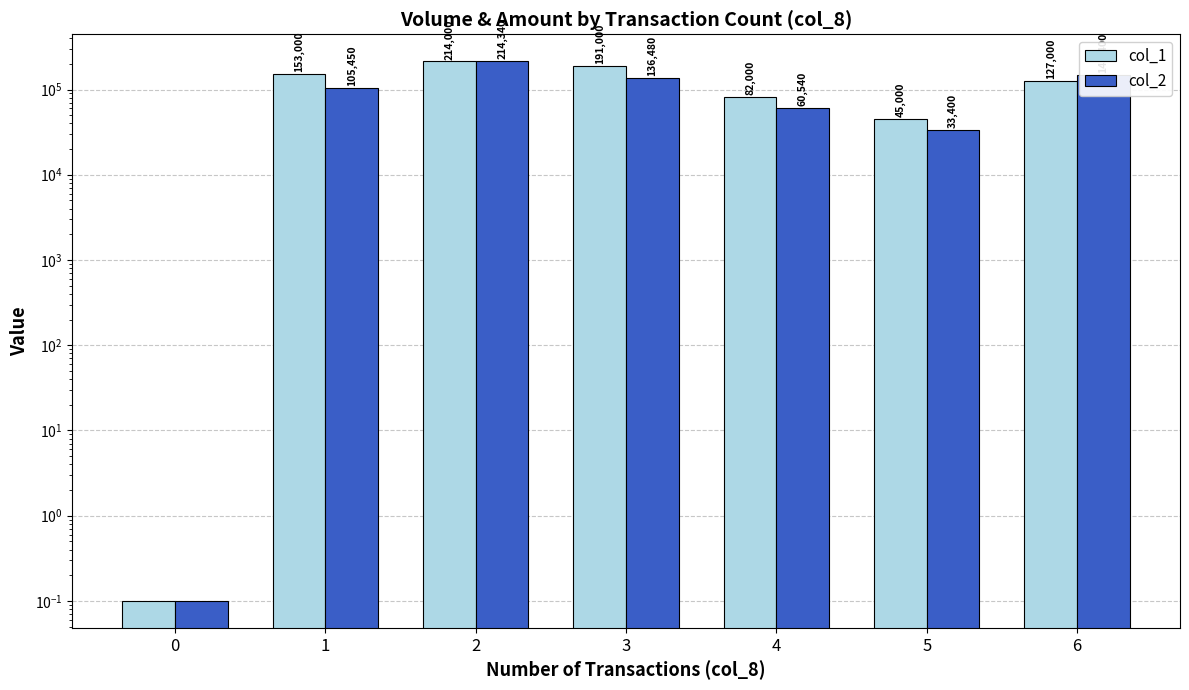

List the series in order of their overall mean, lowest first.

col_2, col_1